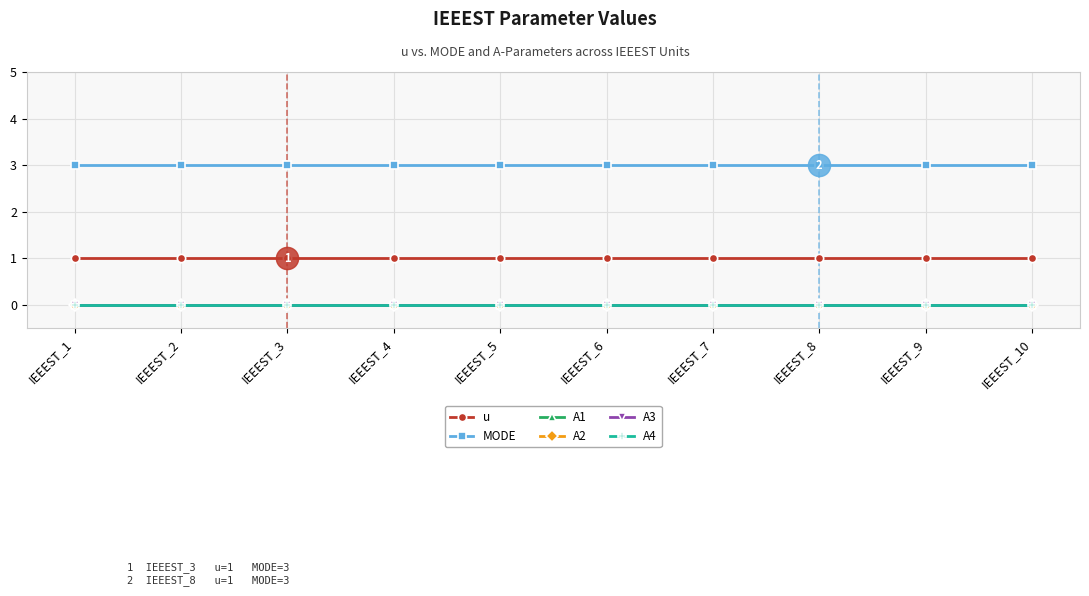

Does the chart have visible grid lines?

Yes